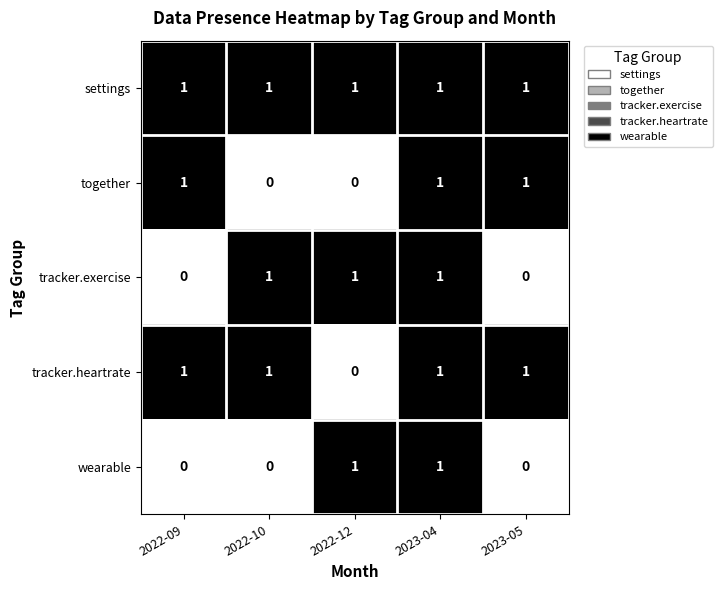

How many tracker.heartrate values are between 1 and 2?

4